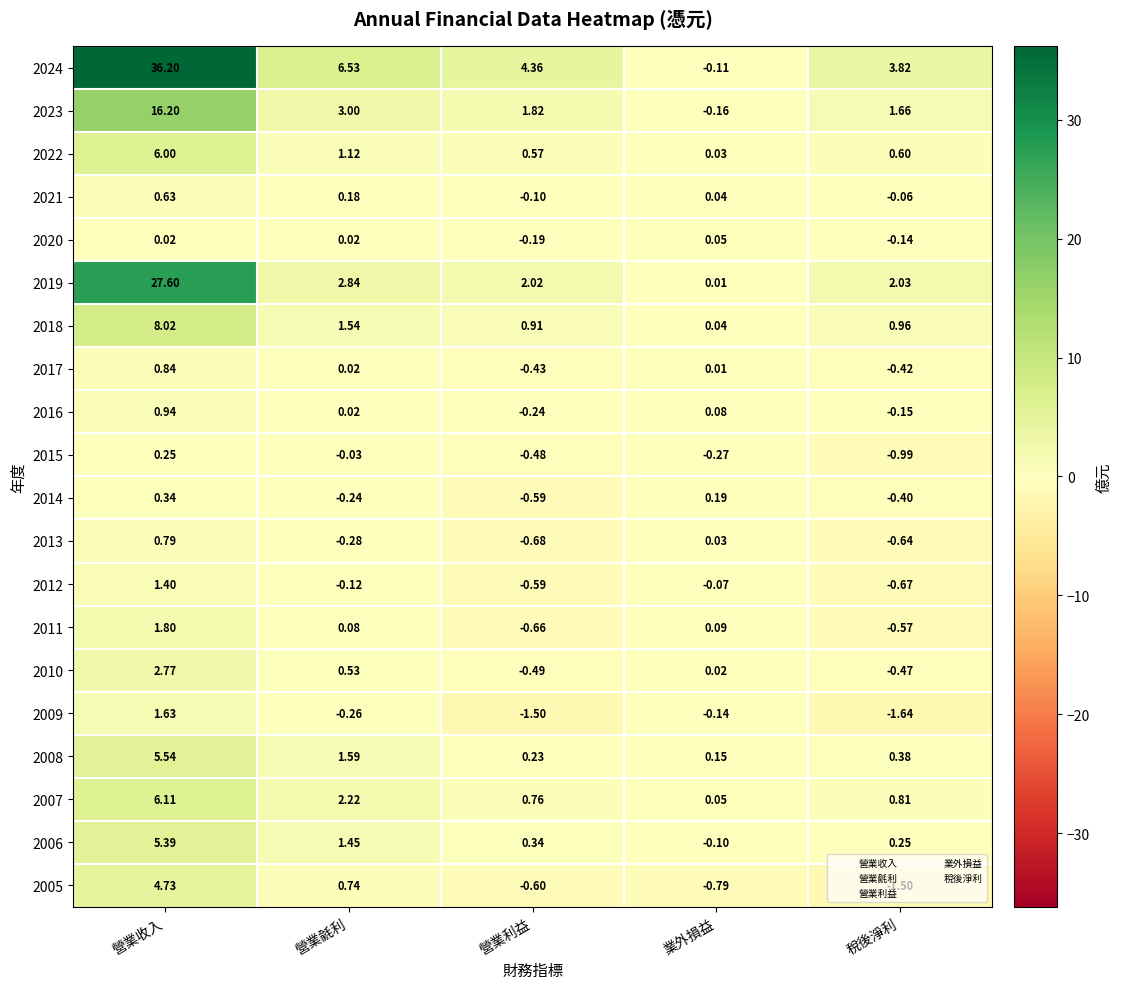

Where is 2022 nearest to the value 3?

營業毹利